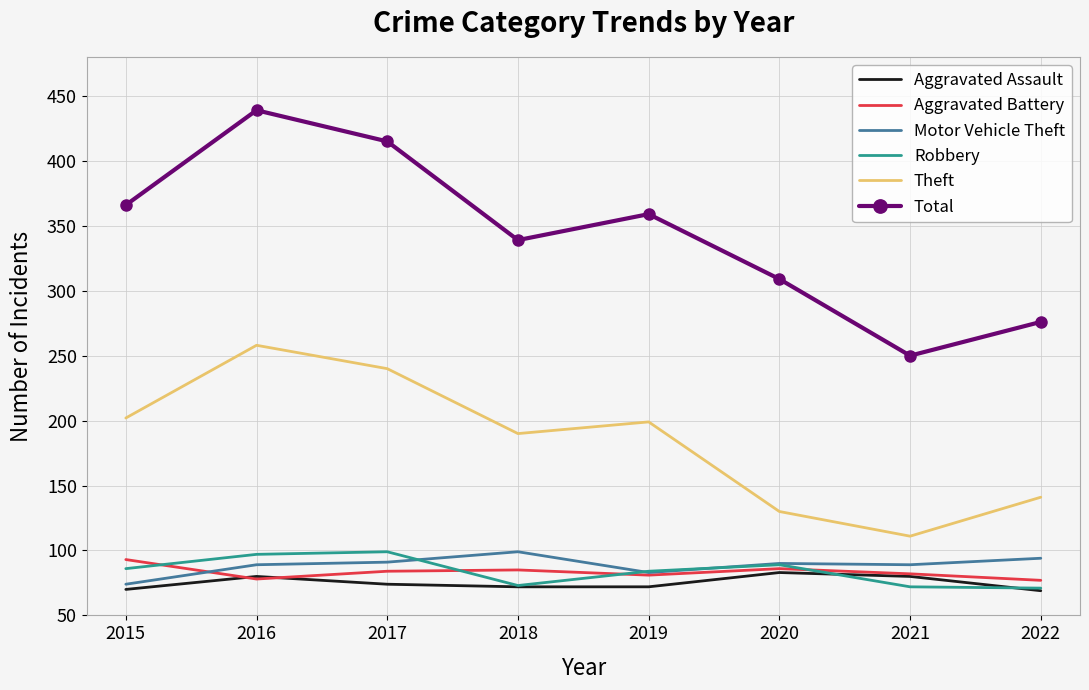

After their last crossing, which series has the higher values: Robbery or Aggravated Assault?

Robbery